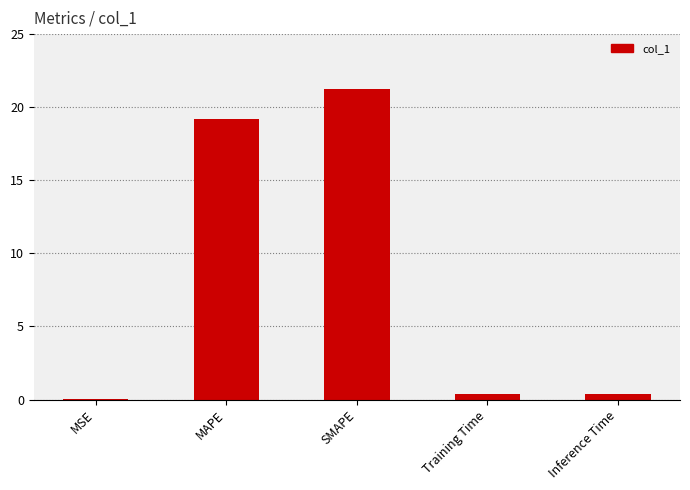

What is the maximum value shown in the chart?

21.2